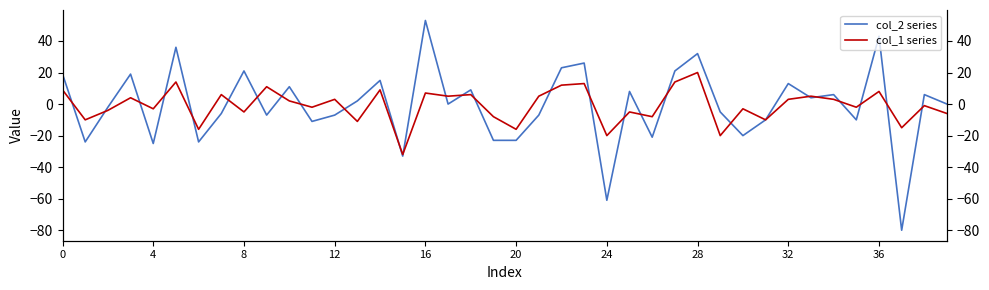

Which category has the lowest value across all series?

37